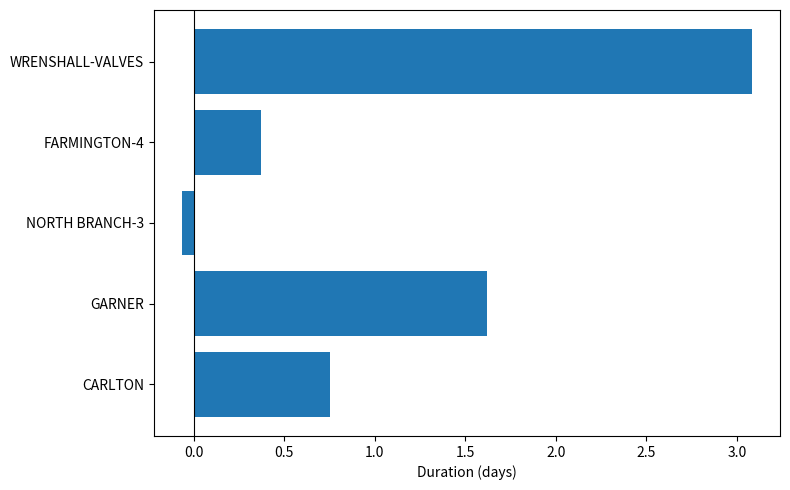

Which category has the highest value across all series?

WRENSHALL-VALVES